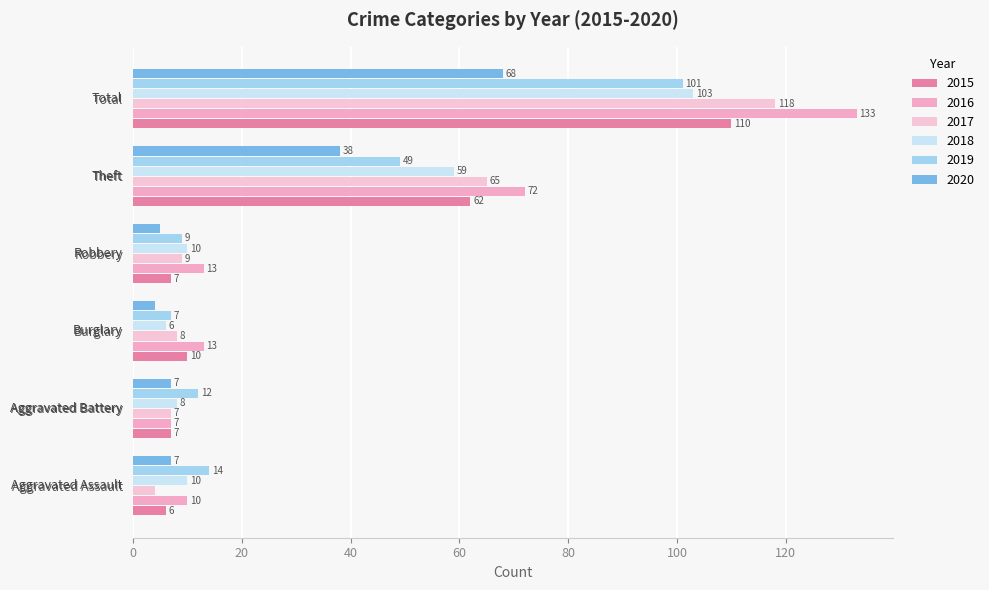

Reading left to right, transcribe all the data shown in this chart.

2015: Aggravated Assault=6	Aggravated Battery=7	Burglary=10	Robbery=7	Theft=62	Total=110
2016: Aggravated Assault=10	Aggravated Battery=7	Burglary=13	Robbery=13	Theft=72	Total=133
2017: Aggravated Assault=4	Aggravated Battery=7	Burglary=8	Robbery=9	Theft=65	Total=118
2018: Aggravated Assault=10	Aggravated Battery=8	Burglary=6	Robbery=10	Theft=59	Total=103
2019: Aggravated Assault=14	Aggravated Battery=12	Burglary=7	Robbery=9	Theft=49	Total=101
2020: Aggravated Assault=7	Aggravated Battery=7	Burglary=4	Robbery=5	Theft=38	Total=68